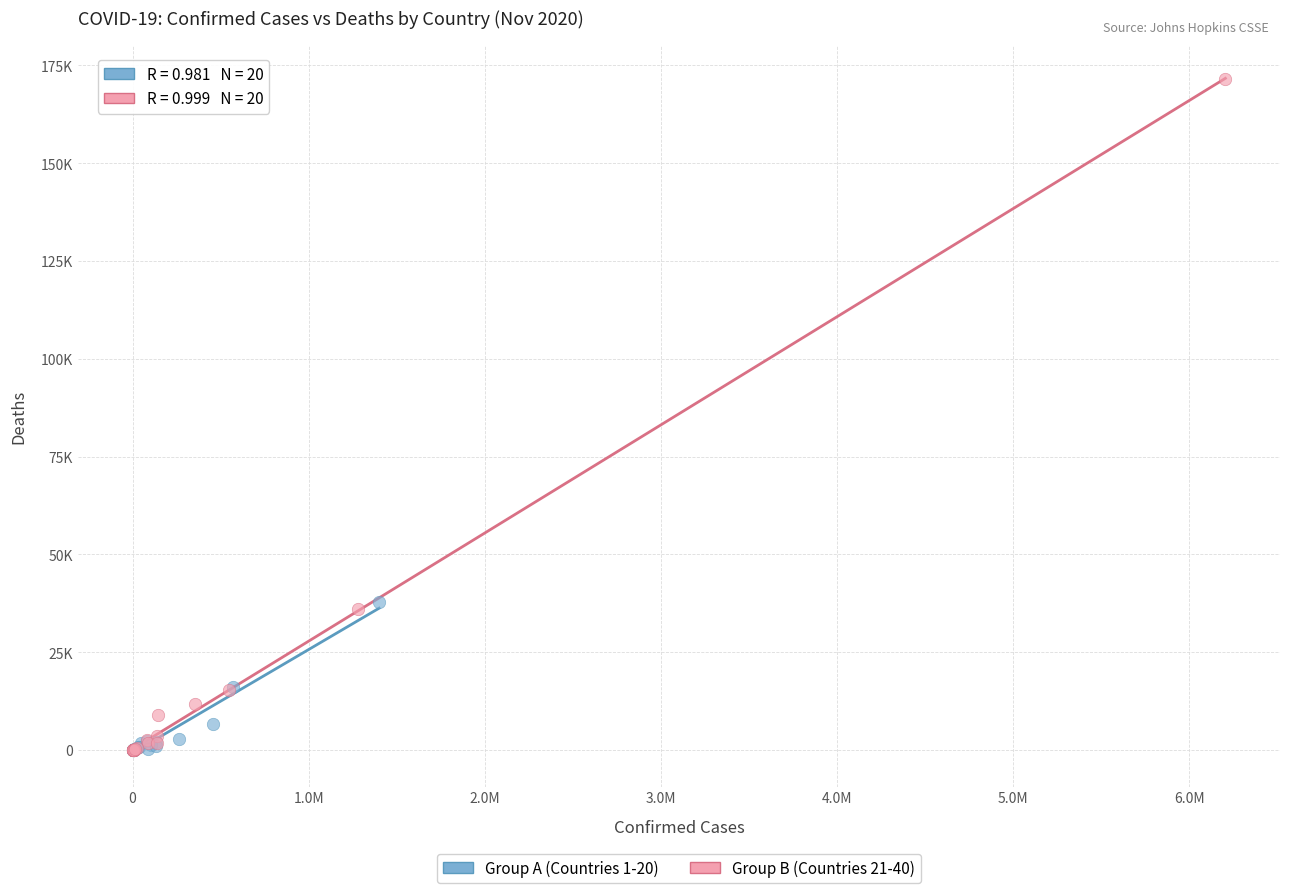

What are all the series names shown in the legend?

Group A (Countries 1-20), Group B (Countries 21-40)